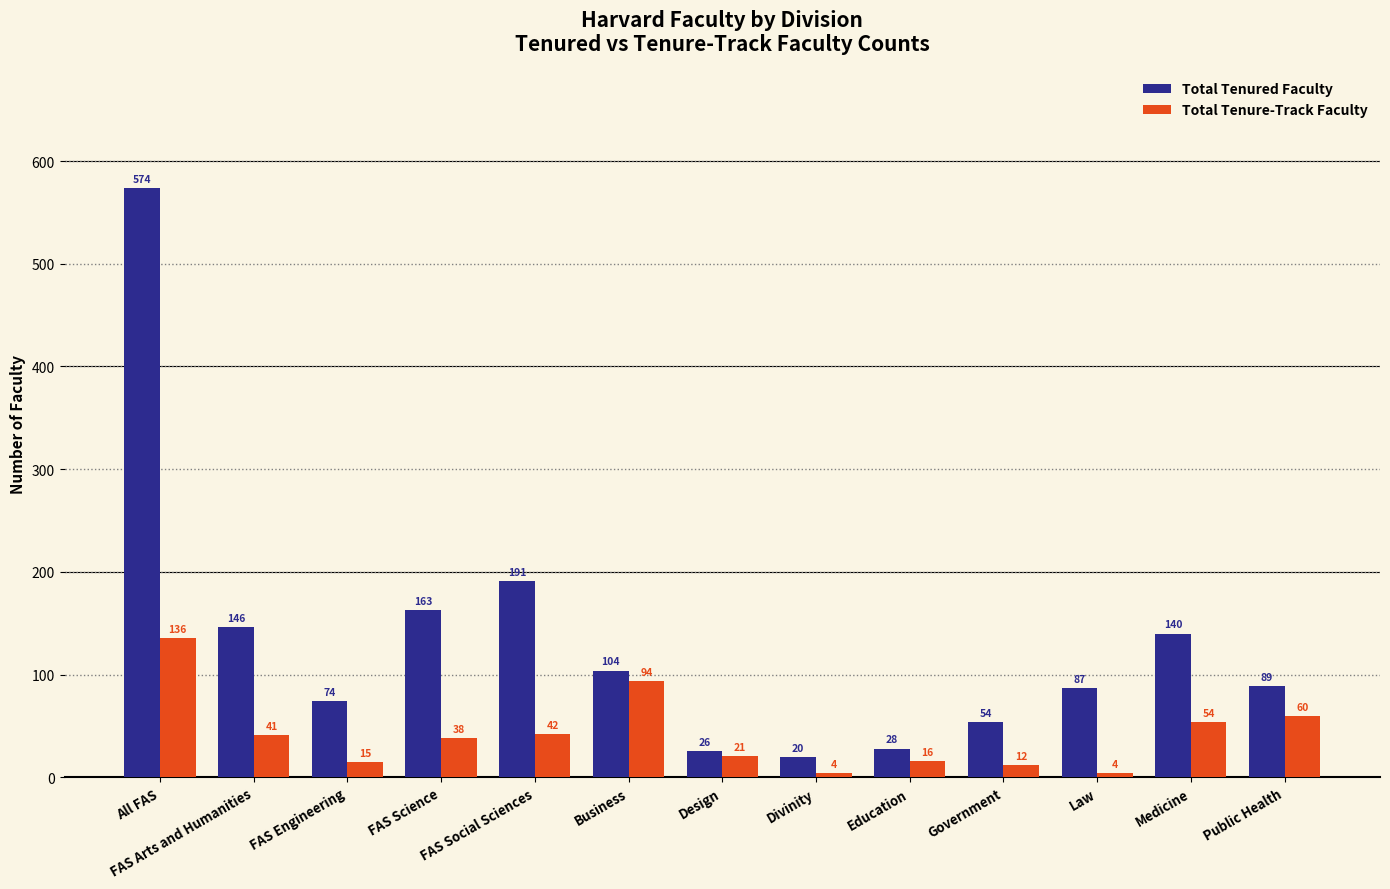

Which series has the largest total across all categories?

Total Tenured Faculty